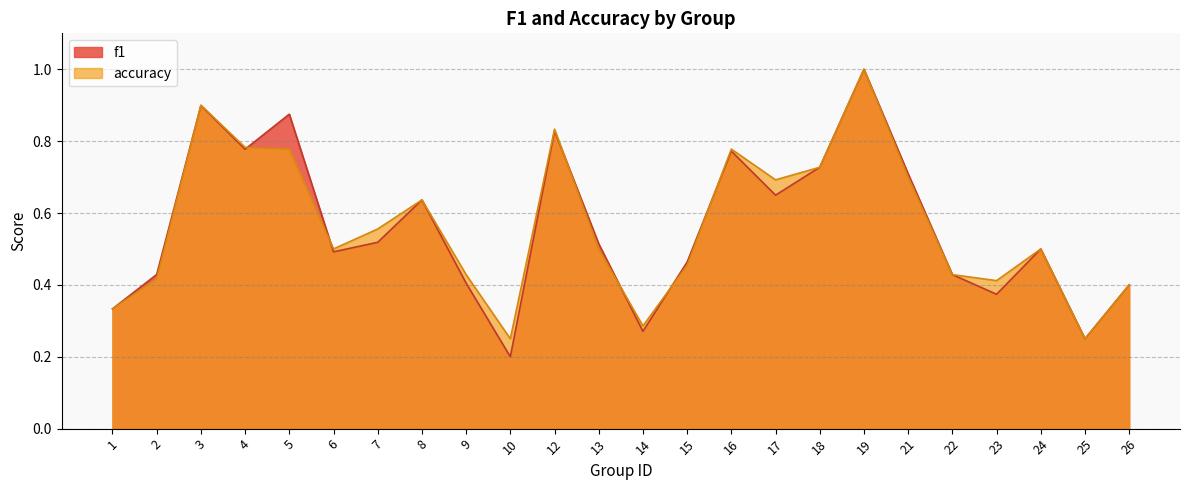

The accuracy series shows 0.3 at 7. True or false?

False